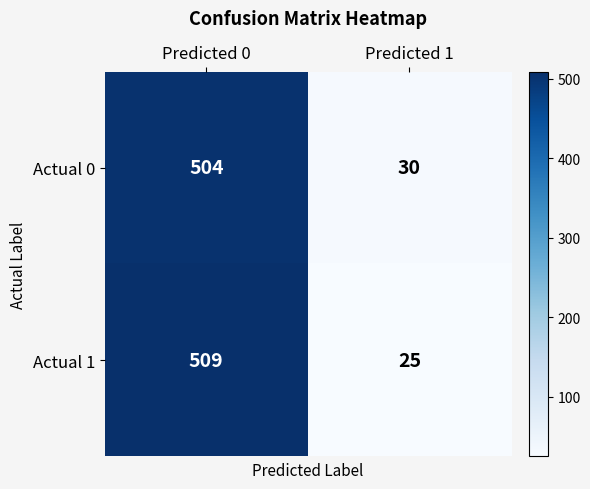

Rank the series by their maximum value, from highest to lowest.

Actual 1, Actual 0